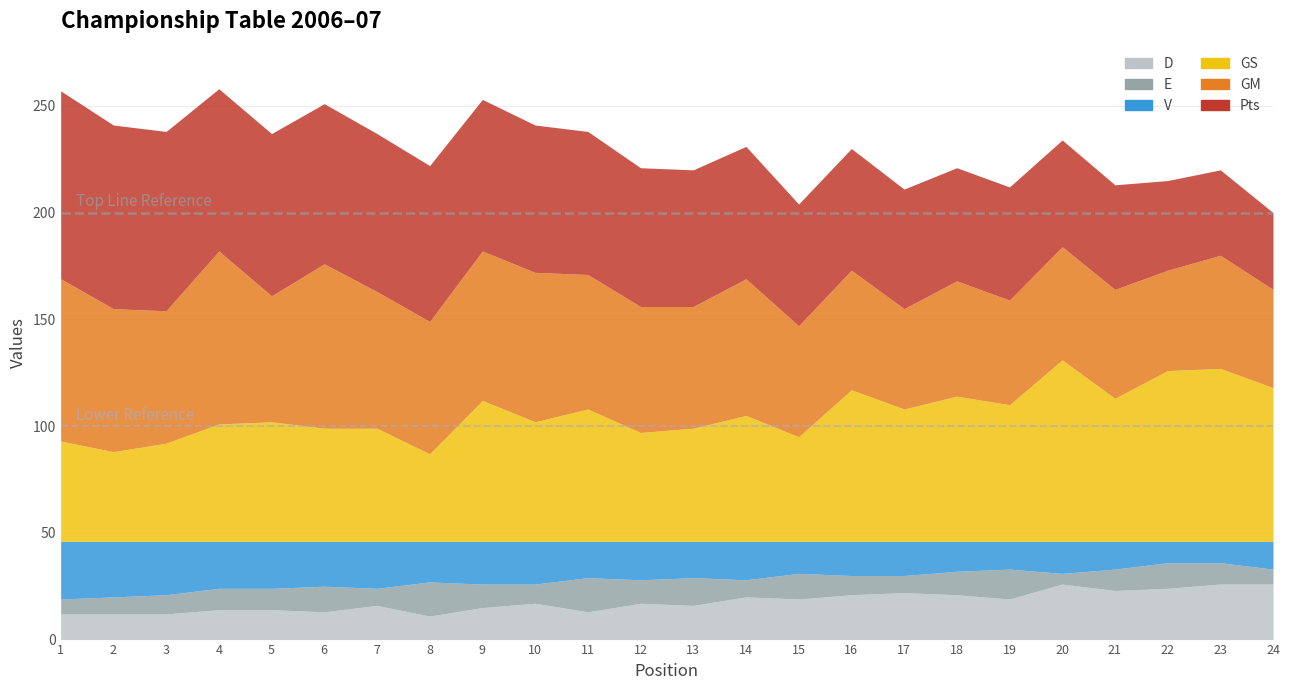

Reading left to right, what are all the values shown in this chart?

Pts: 1=88	2=86	3=84	4=76	5=76	6=75	7=74	8=73	9=71	10=69	11=67	12=65	13=64	14=62	15=57	16=57	17=56	18=53	19=53	20=50	21=49	22=42	23=40	24=36
GM: 1=76	2=67	3=62	4=81	5=59	6=77	7=64	8=62	9=70	10=70	11=63	12=59	13=57	14=64	15=52	16=56	17=47	18=54	19=49	20=53	21=51	22=47	23=53	24=46
GS: 1=47	2=42	3=46	4=55	5=56	6=53	7=53	8=41	9=66	10=56	11=62	12=51	13=53	14=59	15=49	16=71	17=62	18=68	19=64	20=85	21=67	22=80	23=81	24=72
V: 1=27	2=26	3=25	4=22	5=22	6=21	7=22	8=19	9=20	10=20	11=17	12=18	13=17	14=18	15=15	16=16	17=16	18=14	19=13	20=15	21=13	22=10	23=10	24=13
E: 1=7	2=8	3=9	4=10	5=10	6=12	7=8	8=16	9=11	10=9	11=16	12=11	13=13	14=8	15=12	16=9	17=8	18=11	19=14	20=5	21=10	22=12	23=10	24=7
D: 1=12	2=12	3=12	4=14	5=14	6=13	7=16	8=11	9=15	10=17	11=13	12=17	13=16	14=20	15=19	16=21	17=22	18=21	19=19	20=26	21=23	22=24	23=26	24=26